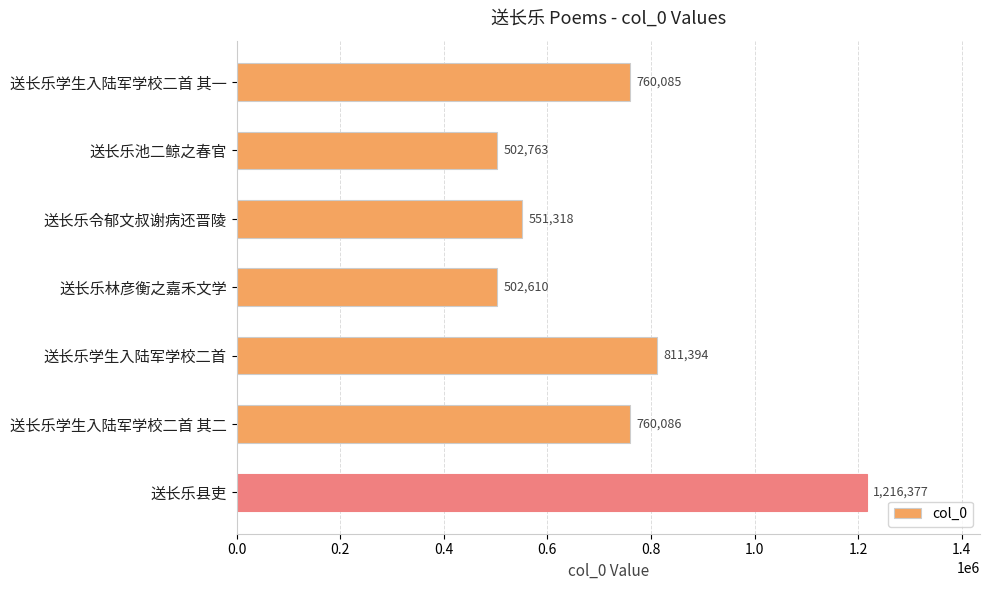

Reading bottom to top, extract all data points from this chart.

送长乐县吏=1216377	送长乐学生入陆军学校二首 其二=760086	送长乐学生入陆军学校二首=811394	送长乐林彦衡之嘉禾文学=502610	送长乐令郁文叔谢病还晋陵=551318	送长乐池二鲸之春官=502763	送长乐学生入陆军学校二首 其一=760085